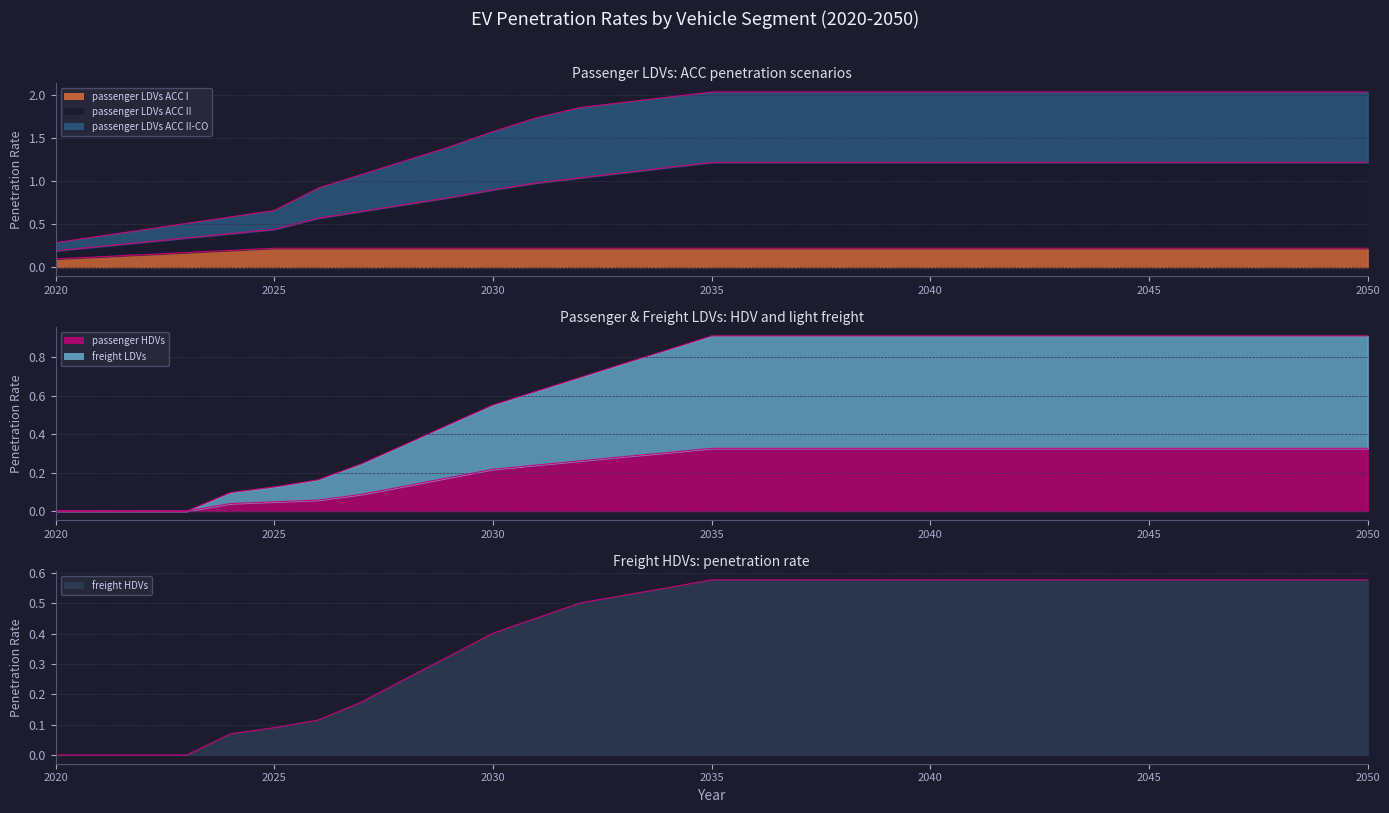

Rank the series by their maximum value, from lowest to highest.

passenger LDVs ACC I, passenger HDVs, freight HDVs, freight LDVs, passenger LDVs ACC II, passenger LDVs ACC II-CO